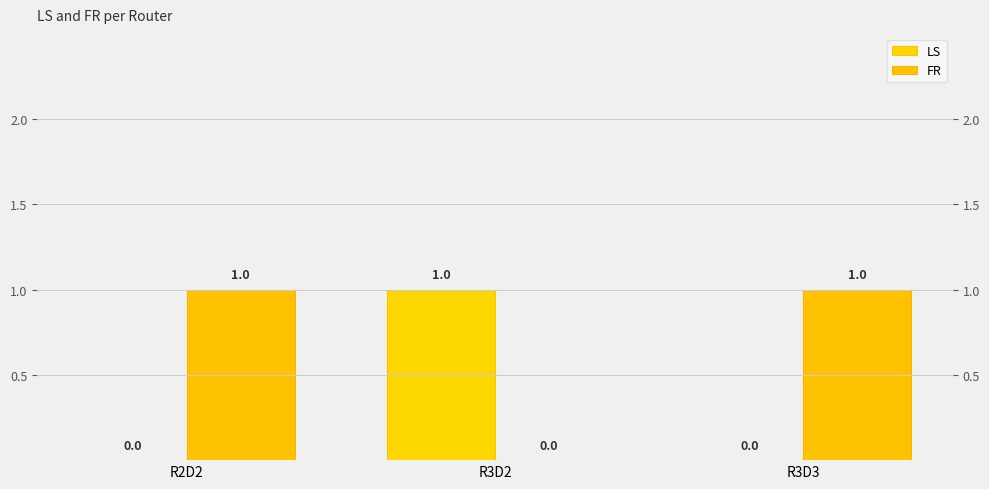

What is the highest value of the LS series?

1